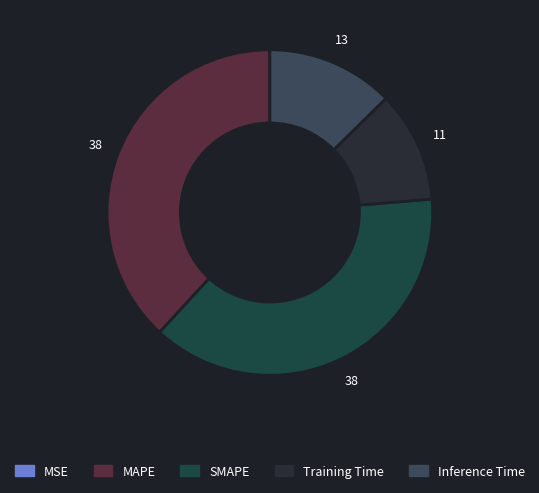

Combined, do MAPE and MSE account for over 50%?

No